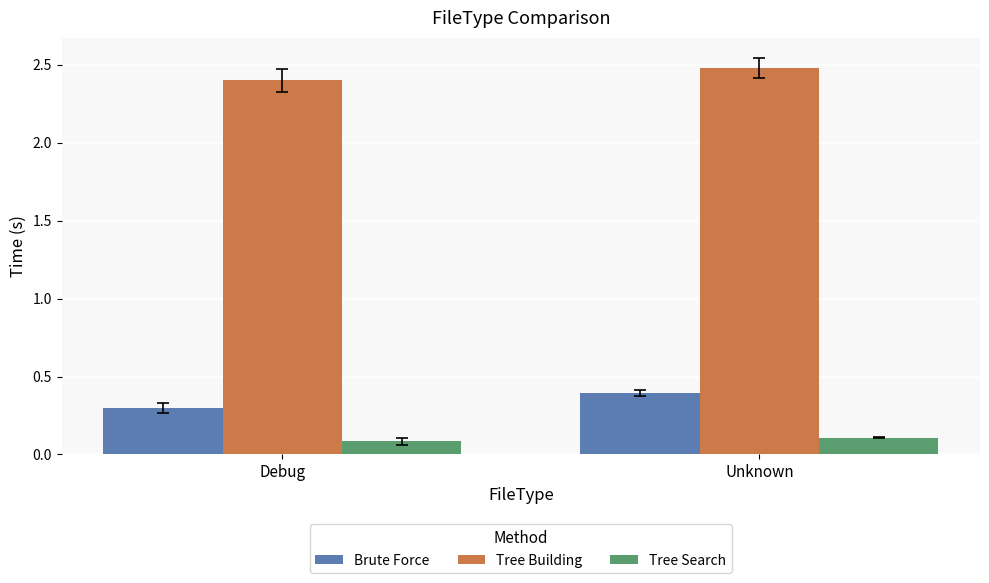

What is the smallest value displayed?

0.1